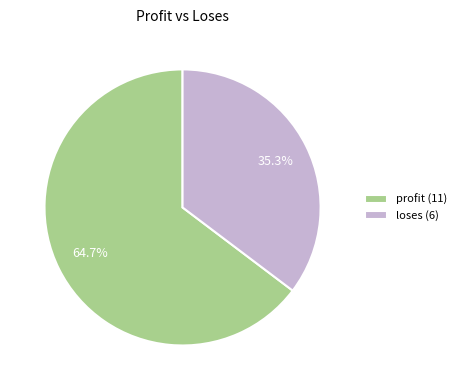

What is the majority slice?

profit (11)